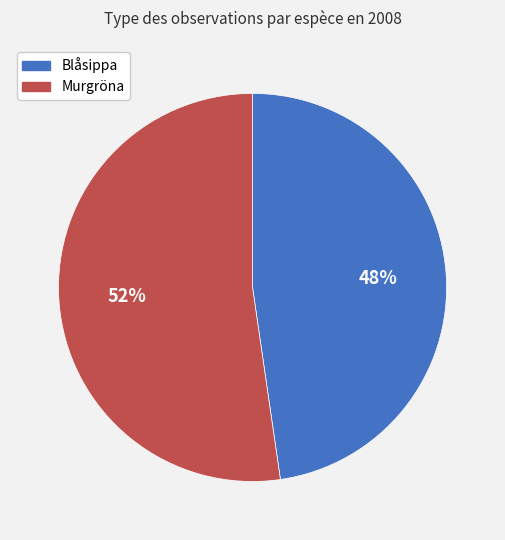

To the nearest percent, what is the average slice percentage?

50%